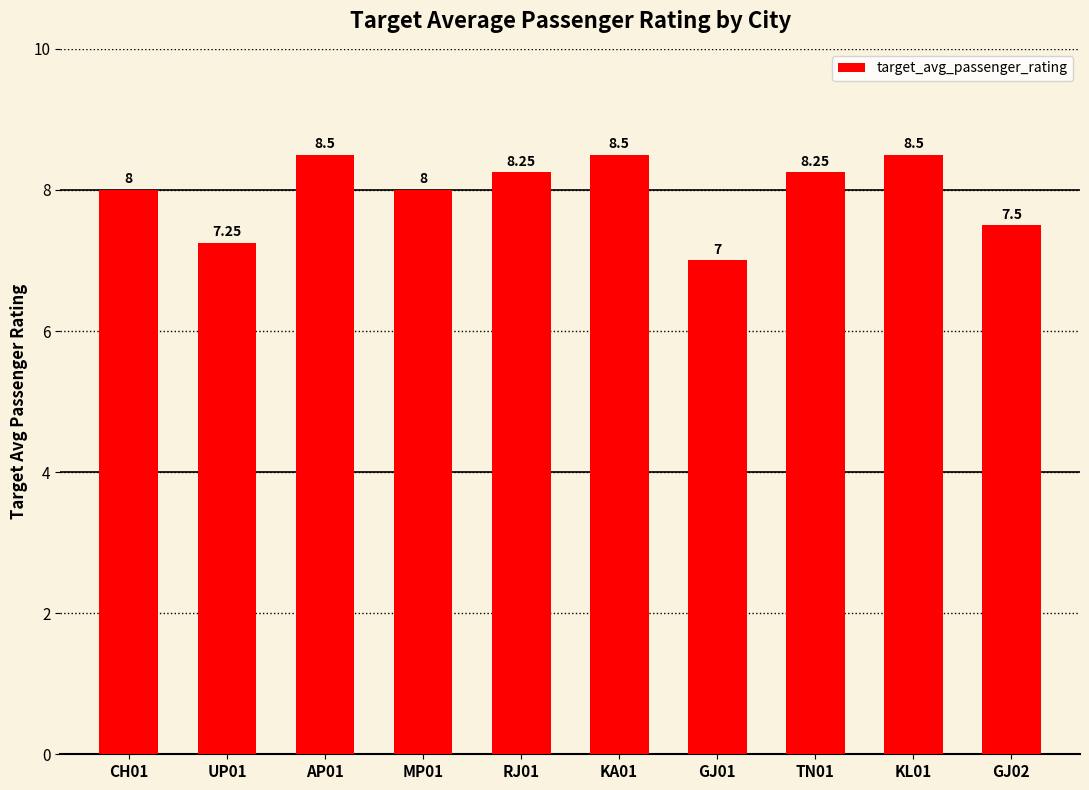

How many distinct data groups are displayed?

1